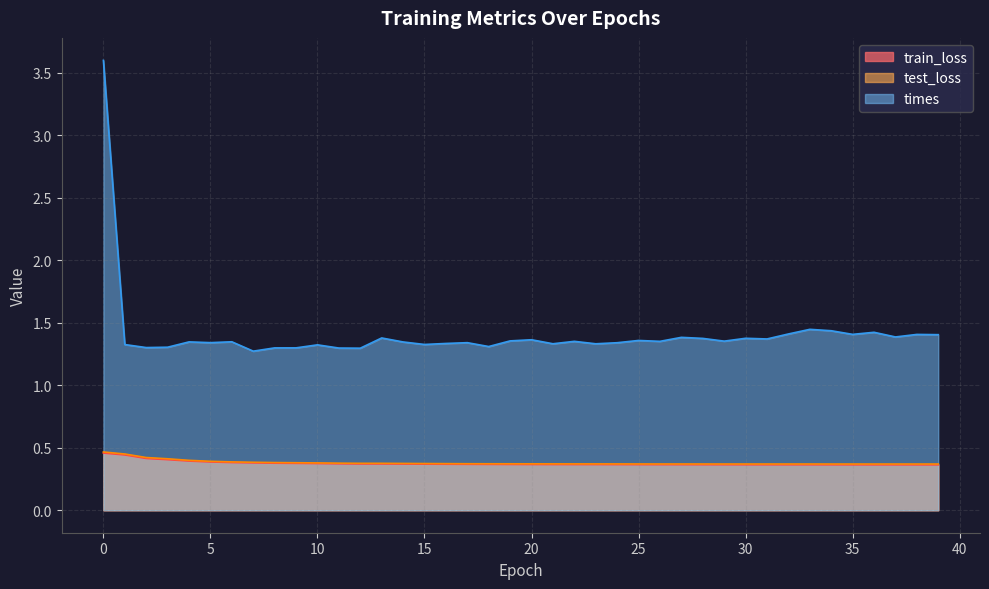

The value of times at 10 is 2.3. True or false?

False